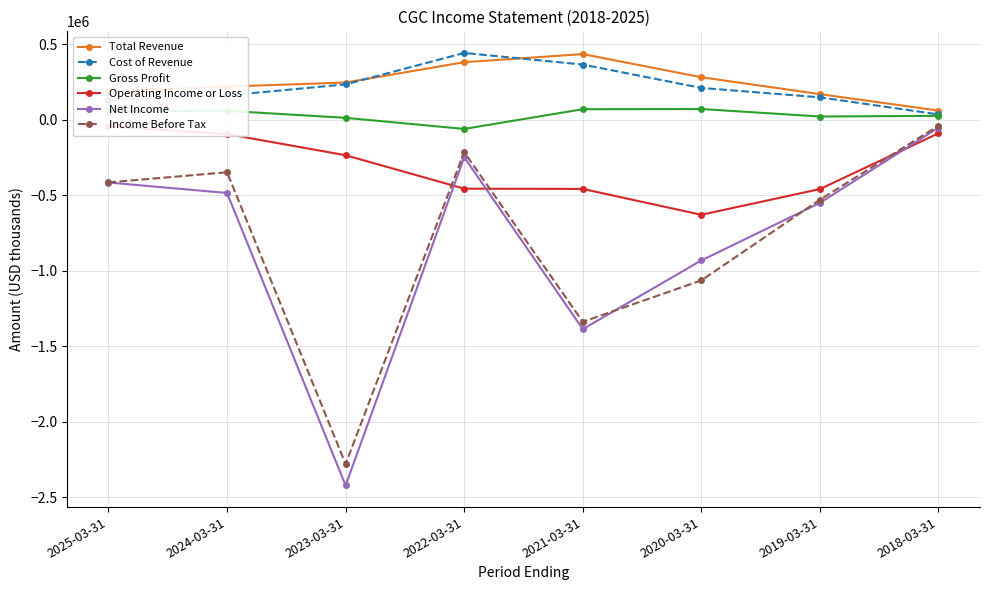

Does the chart display data point markers on the line(s)?

Yes